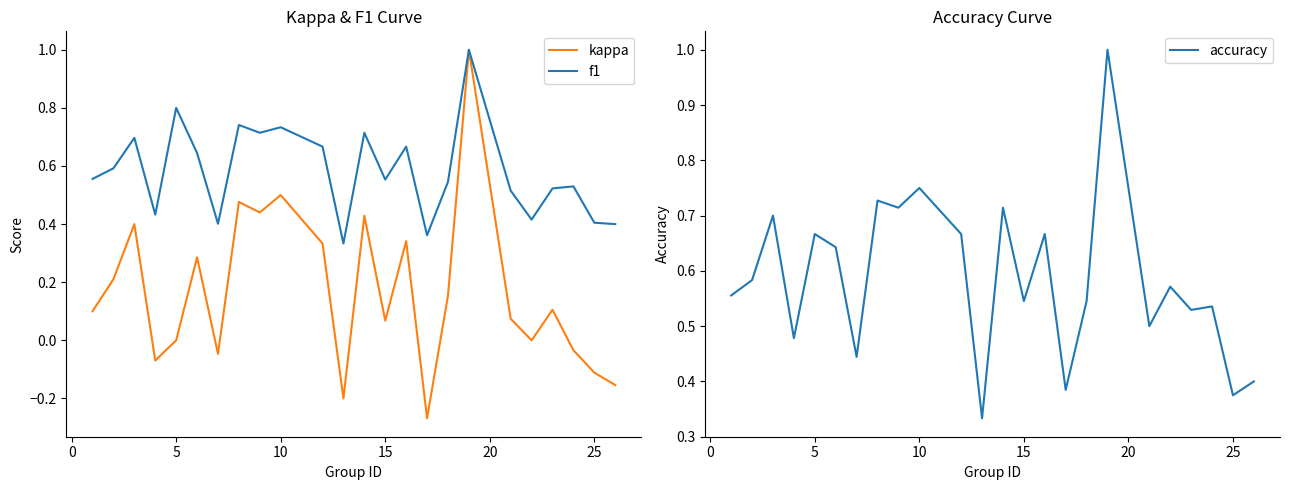

The kappa series shows -0.8 at 5. True or false?

False